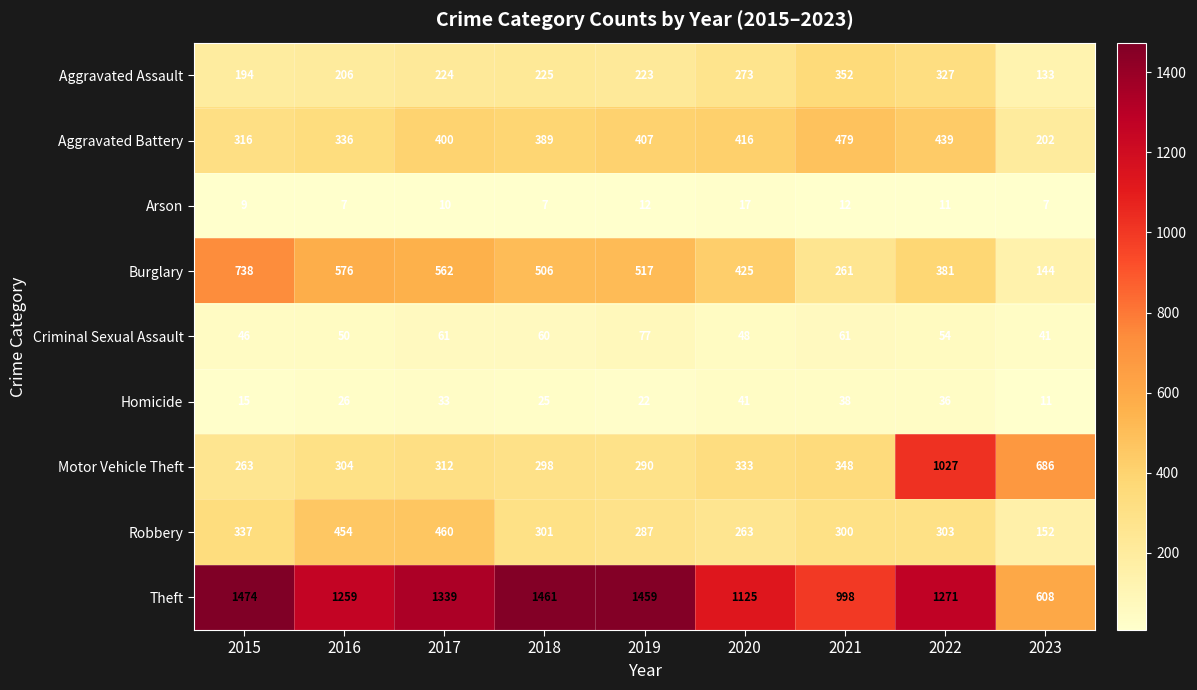

What is the minimum value shown in the chart?

7